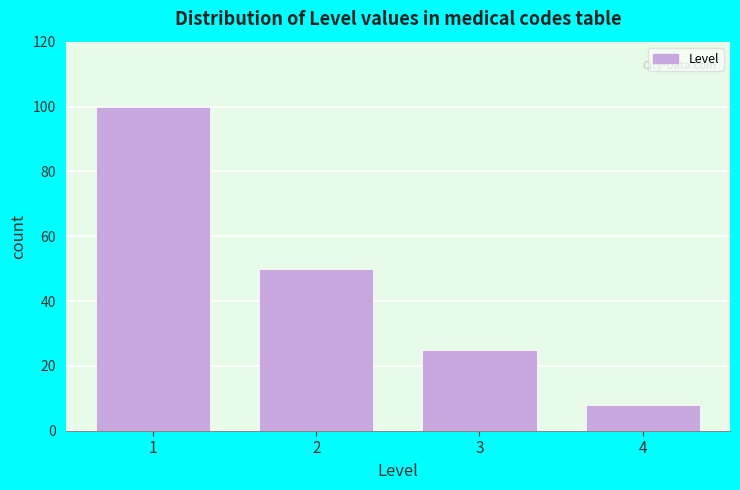

Reading left to right, list all the values displayed in this chart.

100	50	25	8